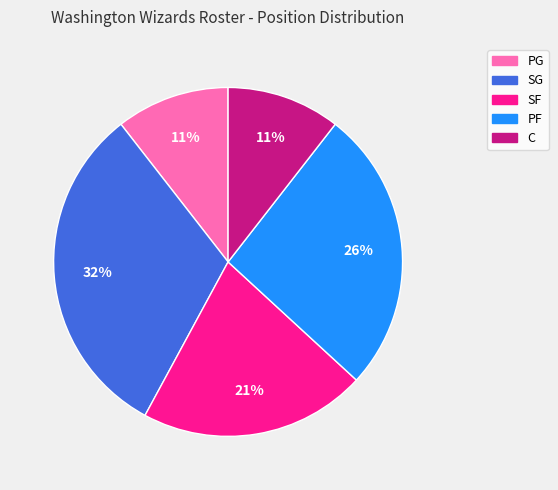

The SF slice represents 29% of the pie. True or false?

False